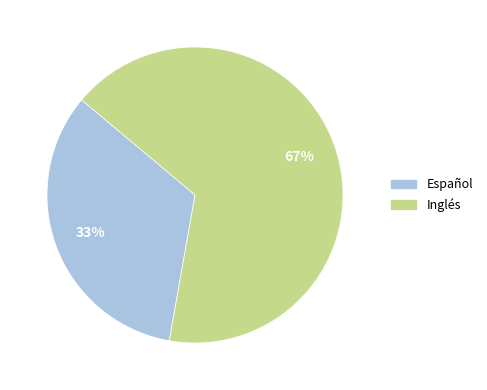

To the nearest percent, what is the average slice percentage?

50%